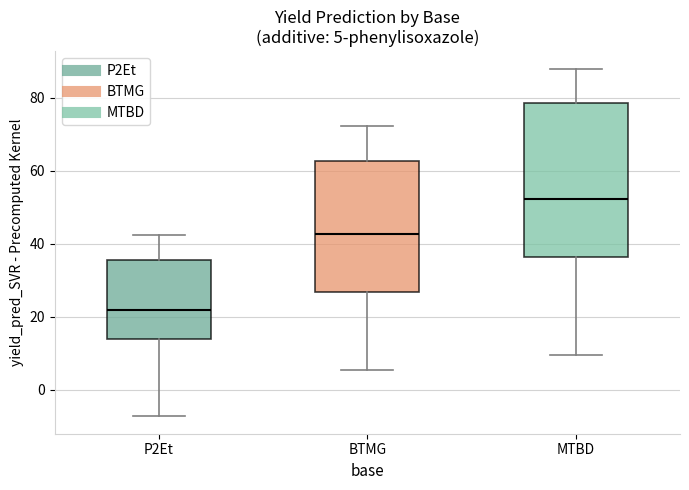

Which box has the highest median line?

MTBD